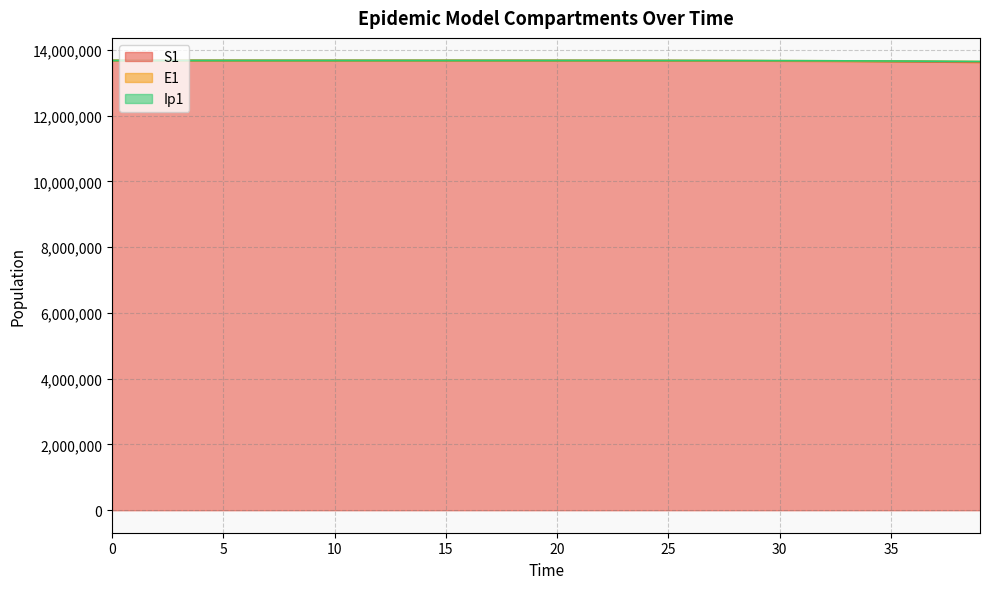

True or false: E1 and Ip1 intersect in this chart.

False